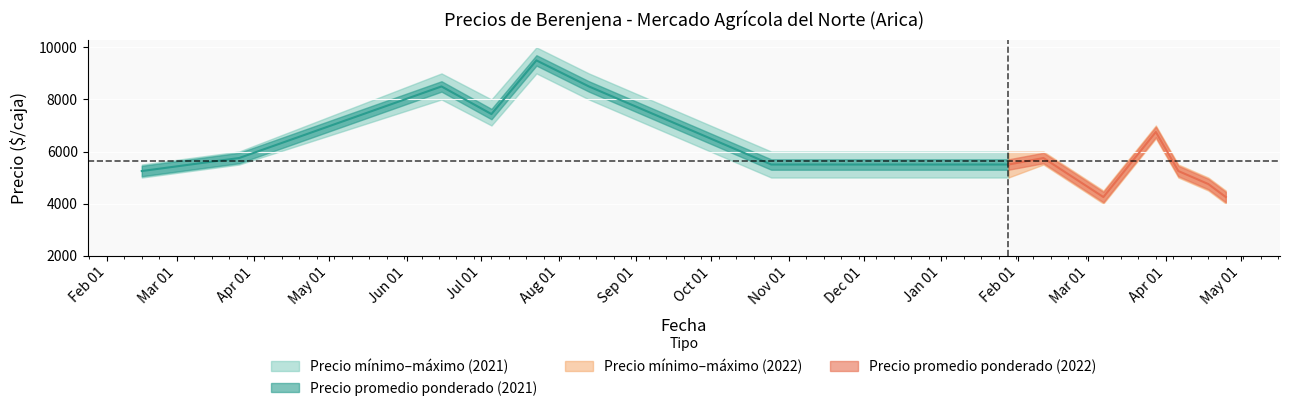

What is the label of the 7th point from the left?

2021-10-25